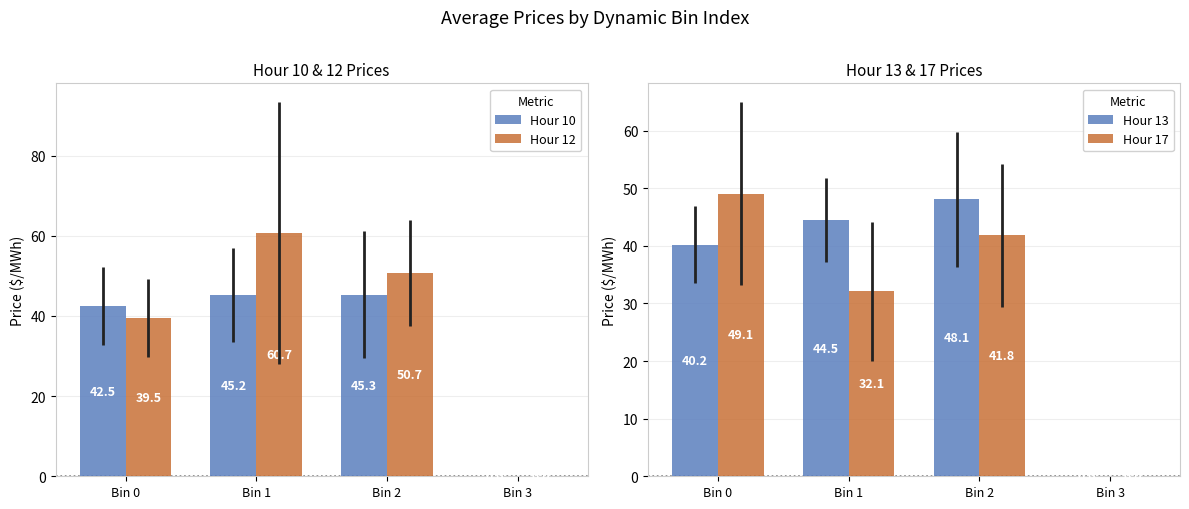

The Hour 13 series shows 40.2 at Bin 0. True or false?

True